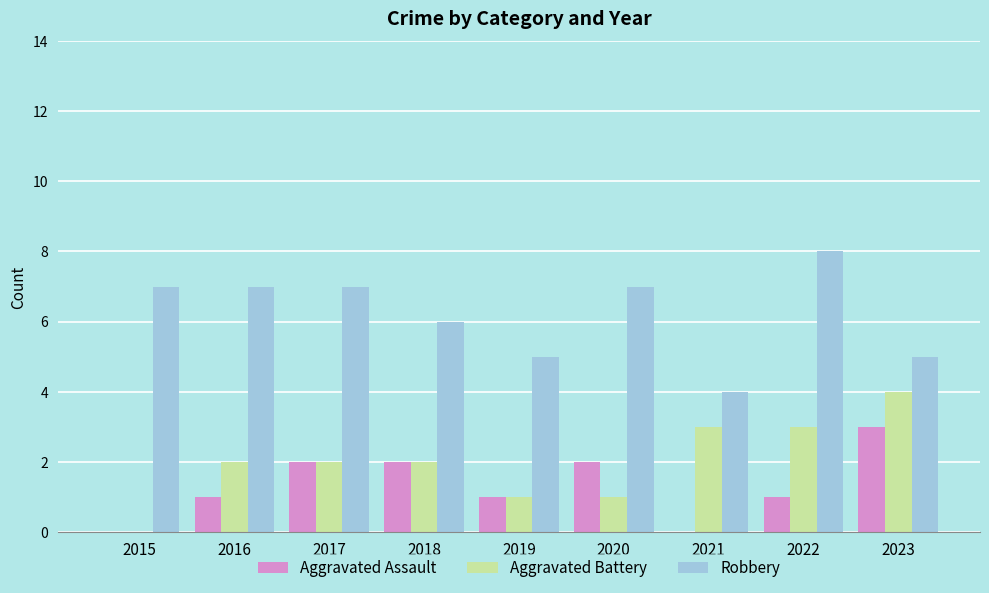

The value of Robbery at 2021 is 7. True or false?

False